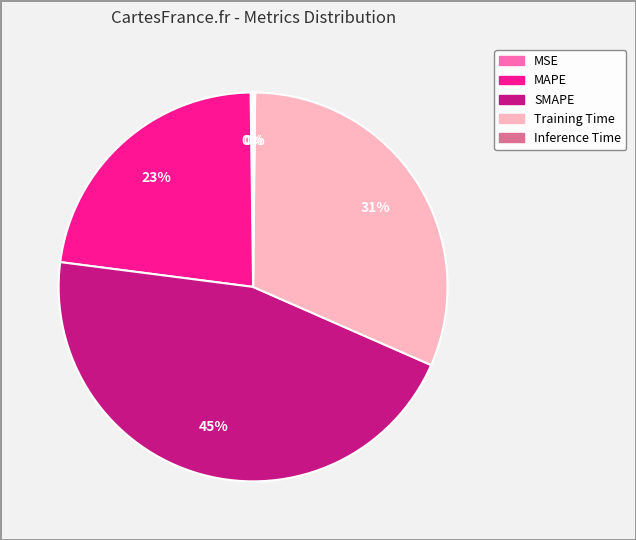

Which category has the biggest portion of the pie?

SMAPE